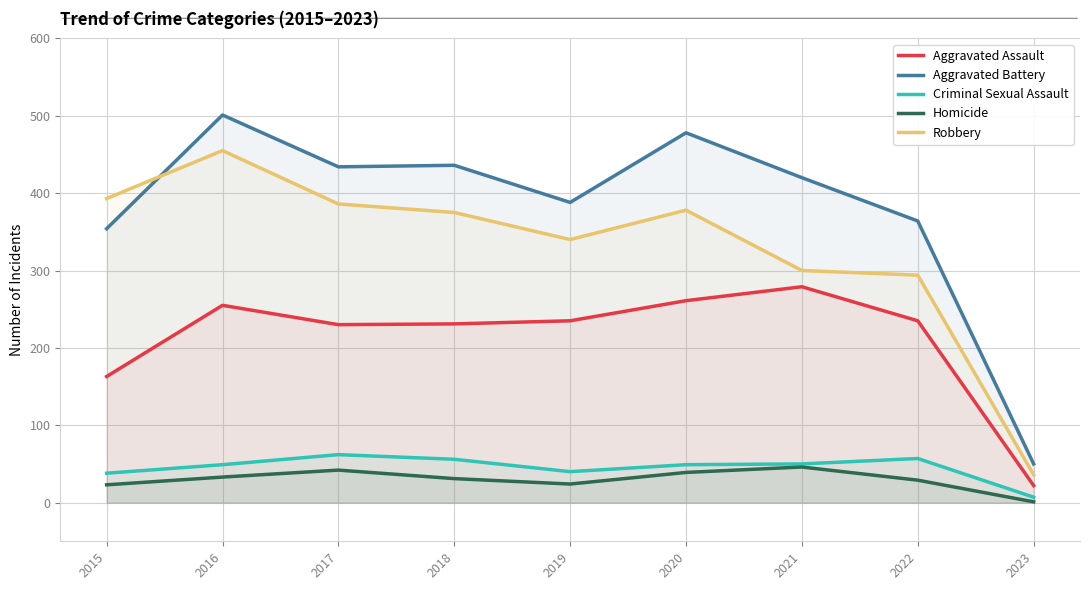

Where does the Aggravated Battery series first go above 420?

2016